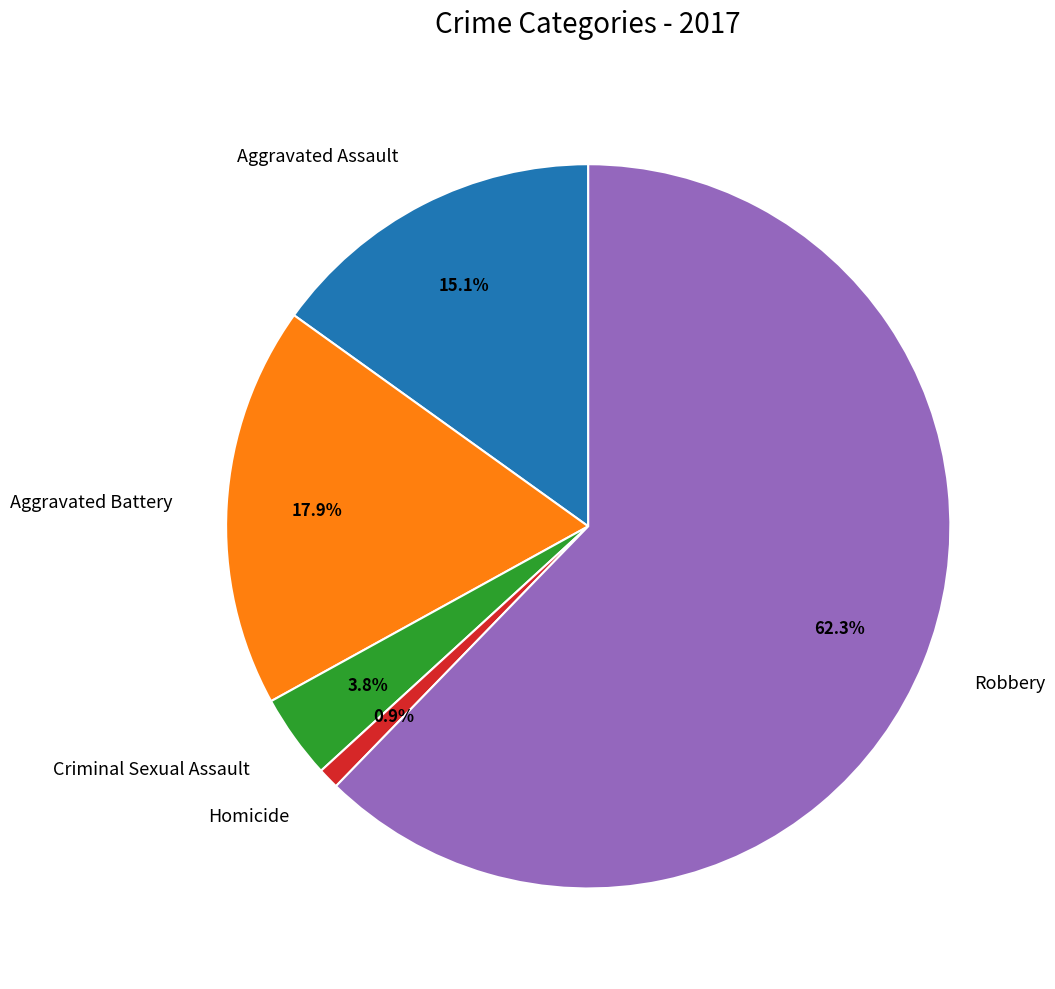

To the nearest percent, what is the difference between the largest and smallest slice percentages?

61%